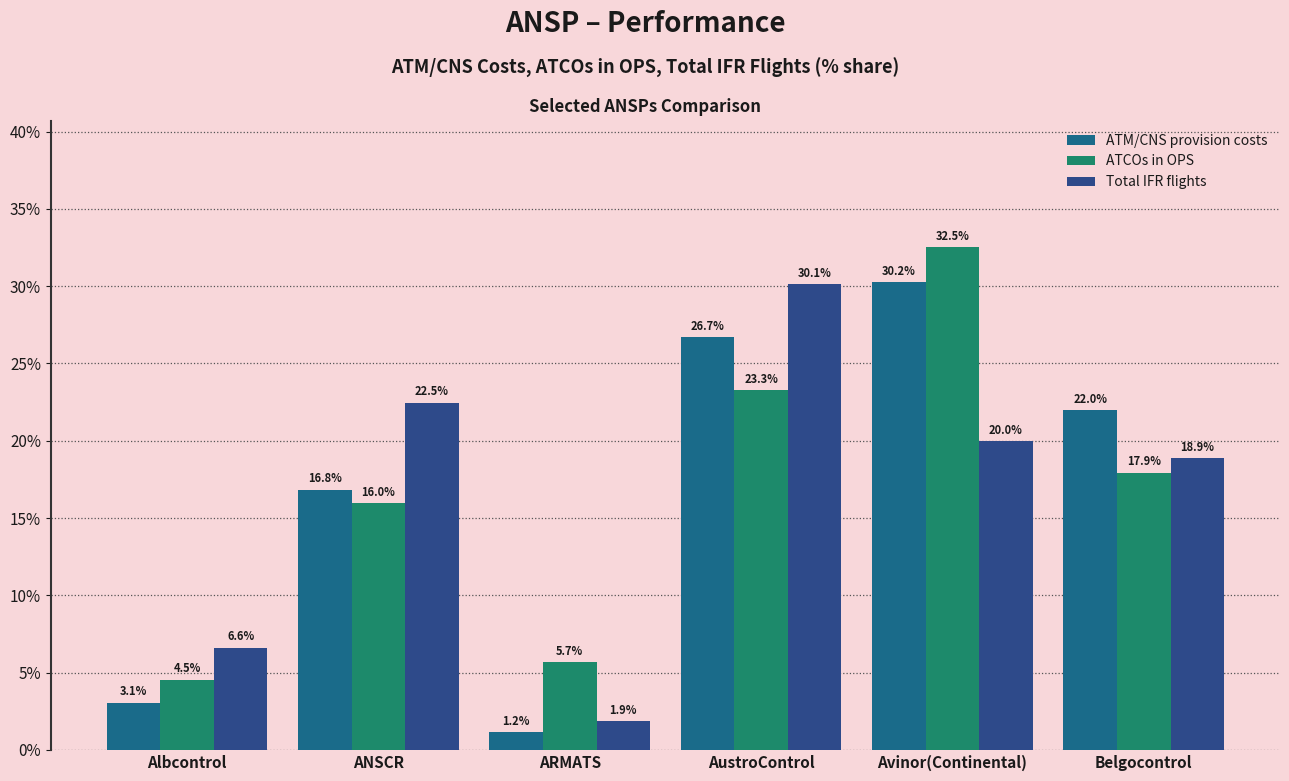

What is the value of the Total IFR flights bar at the 6th from the left?

18.9